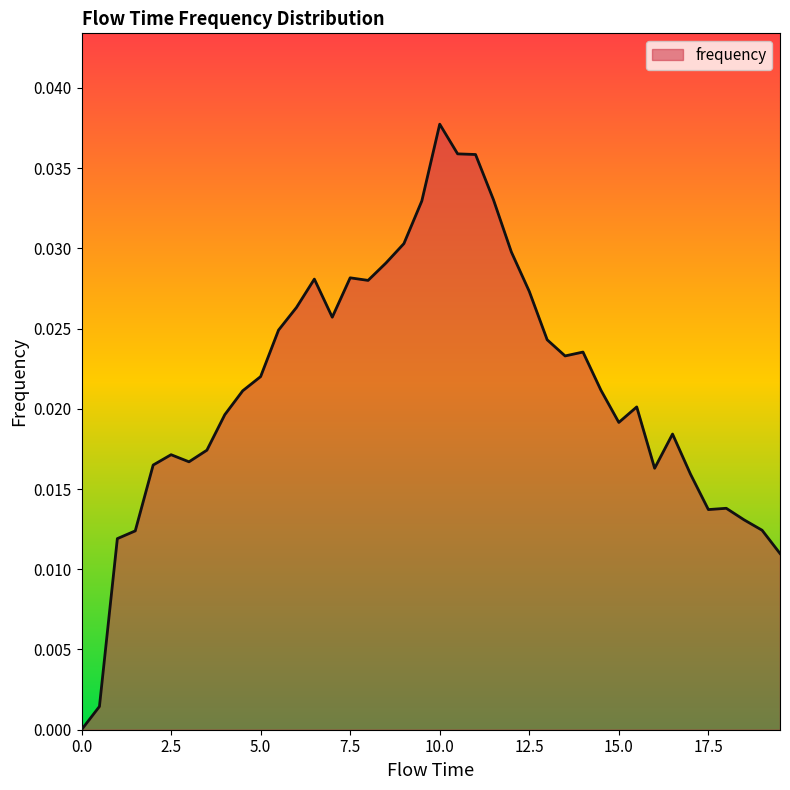

At which category does the chart reach its peak across all series?

10.0